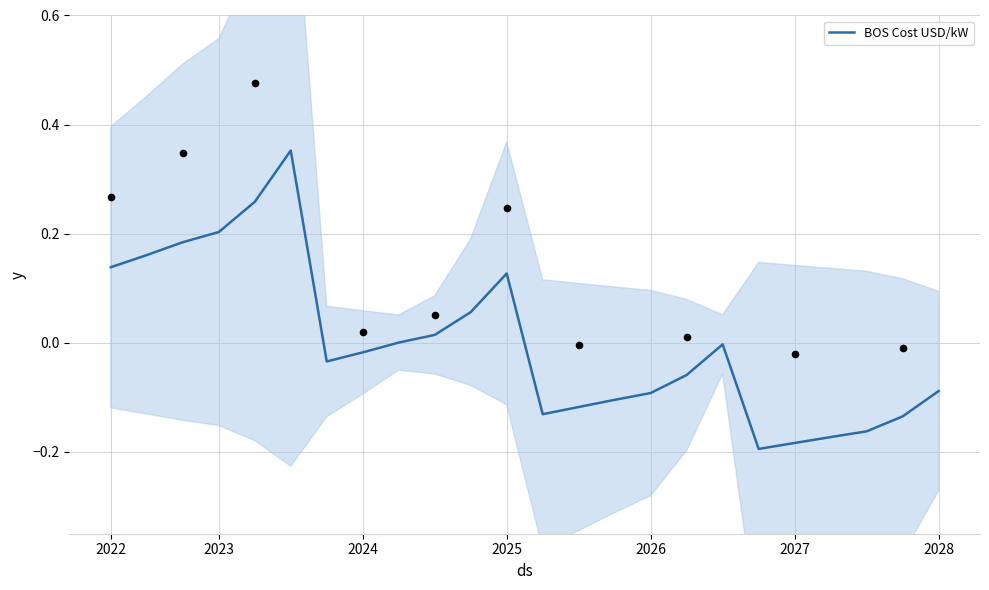

Between 2022 and 21, which is larger?

2022